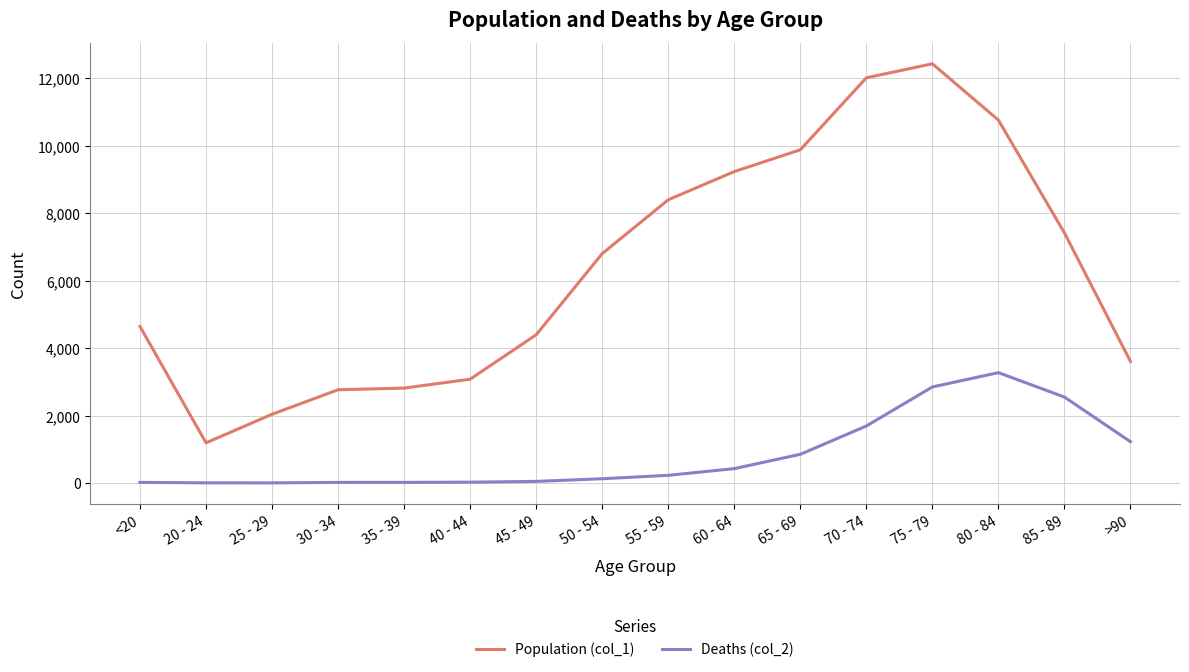

What value does the Population (col_1) series have at 55 - 59?

8400